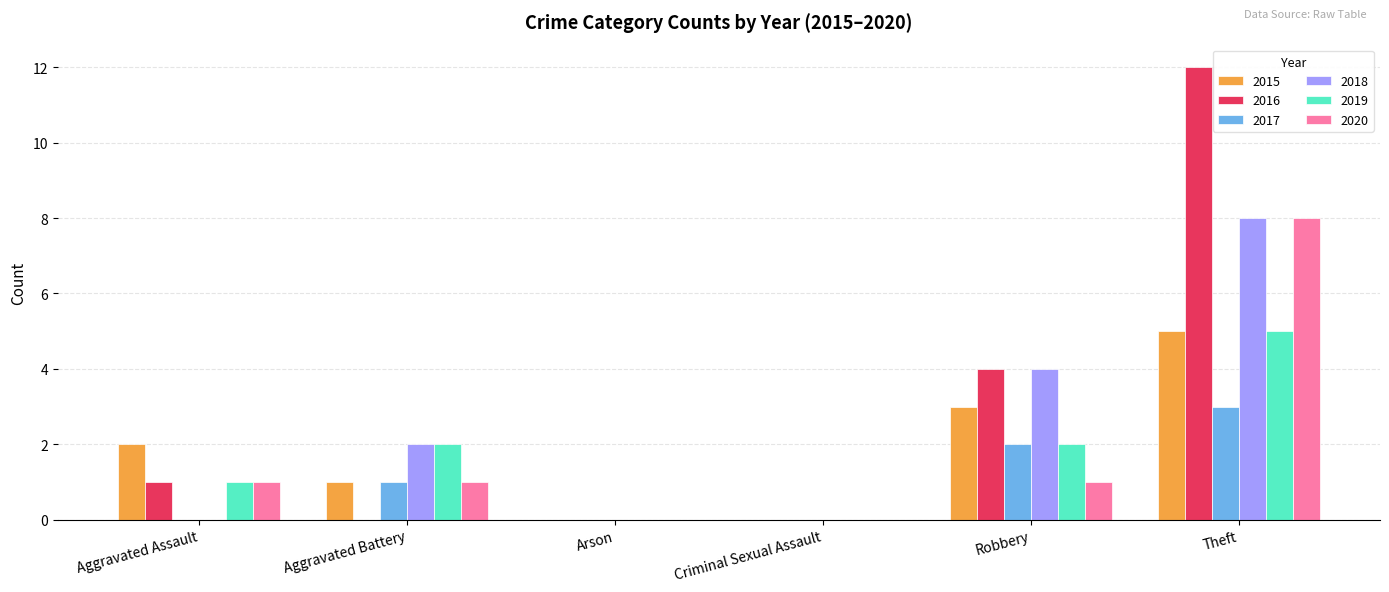

Which series changed the most between Arson and Theft?

2016